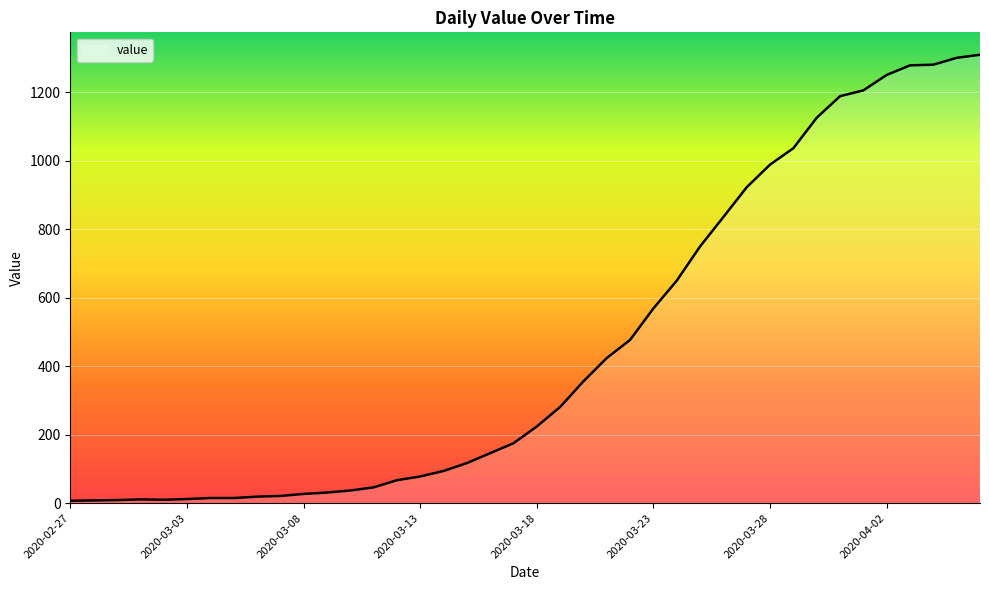

What is the difference between the maximum and minimum values?

1303